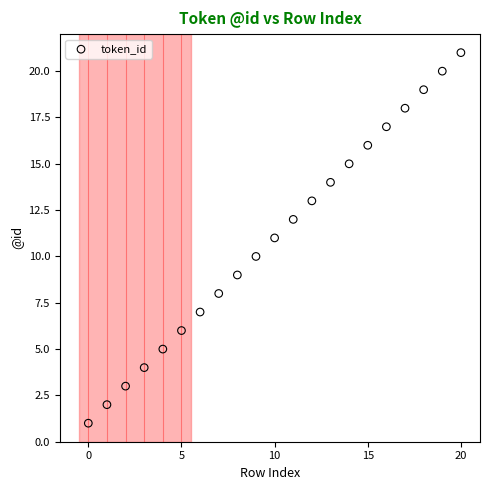

What is the range of Y values (max minus min)?

20